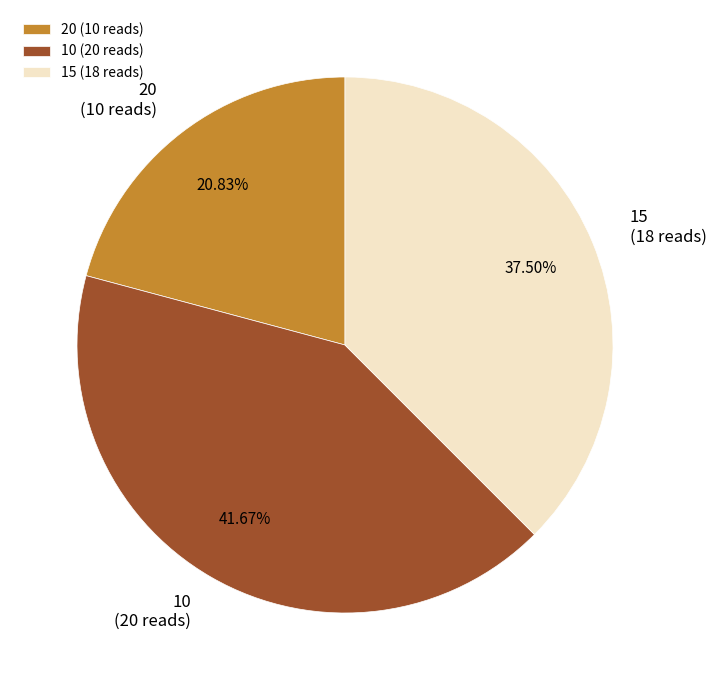

To the nearest percent, what is the average slice percentage?

33%